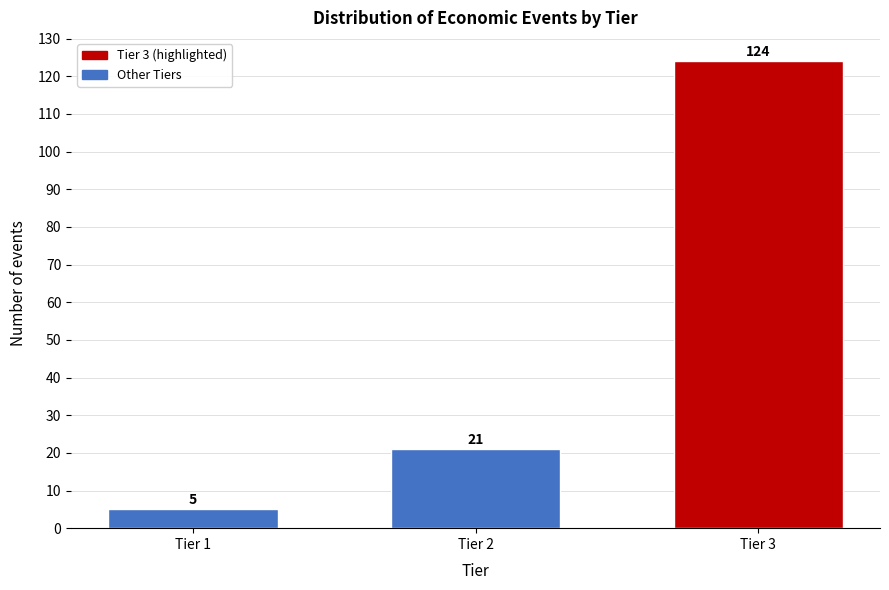

Reading left to right, list all the values displayed in this chart.

5	21	124